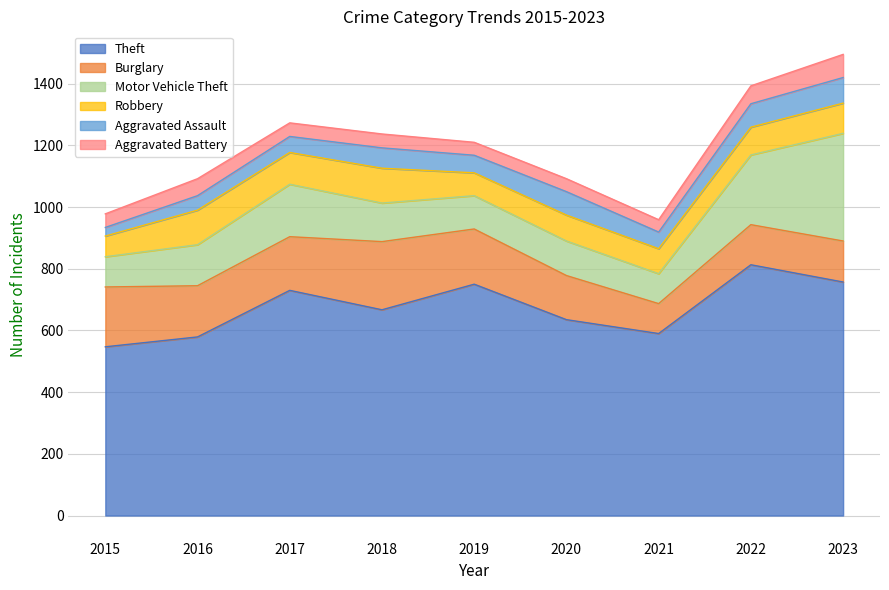

Reading left to right, what are all the values shown in this chart?

Theft: 2015=547	2016=579	2017=730	2018=667	2019=750	2020=635	2021=590	2022=813	2023=757
Burglary: 2015=194	2016=166	2017=174	2018=221	2019=179	2020=143	2021=97	2022=130	2023=133
Motor Vehicle Theft: 2015=98	2016=133	2017=170	2018=125	2019=108	2020=112	2021=97	2022=226	2023=349
Robbery: 2015=67	2016=112	2017=103	2018=113	2019=74	2020=84	2021=81	2022=90	2023=98
Aggravated Assault: 2015=28	2016=47	2017=52	2018=66	2019=57	2020=76	2021=54	2022=76	2023=83
Aggravated Battery: 2015=44	2016=55	2017=44	2018=45	2019=42	2020=42	2021=40	2022=58	2023=75